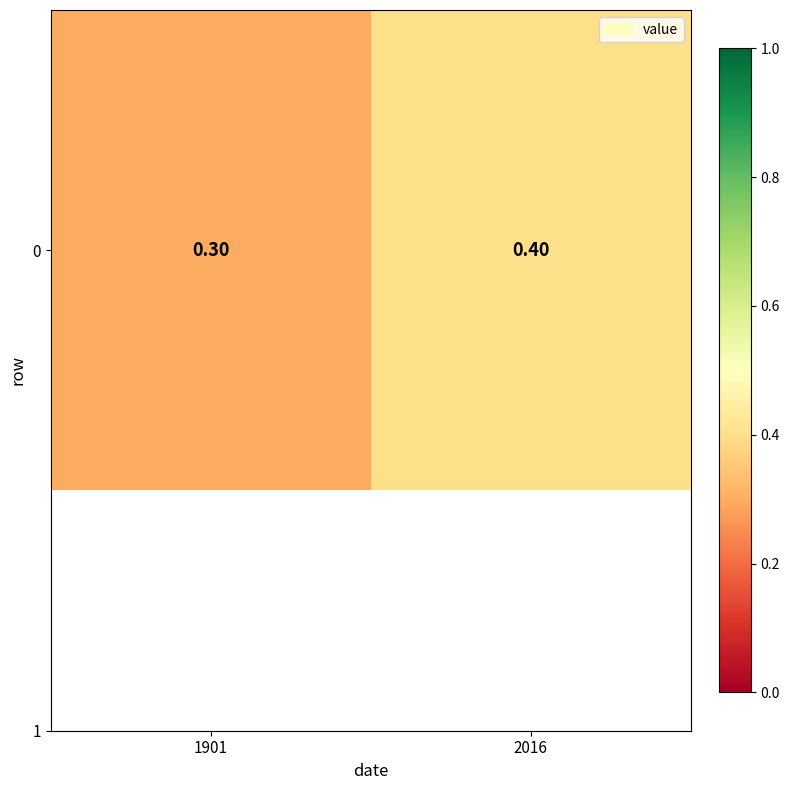

What is the smallest value displayed?

0.3